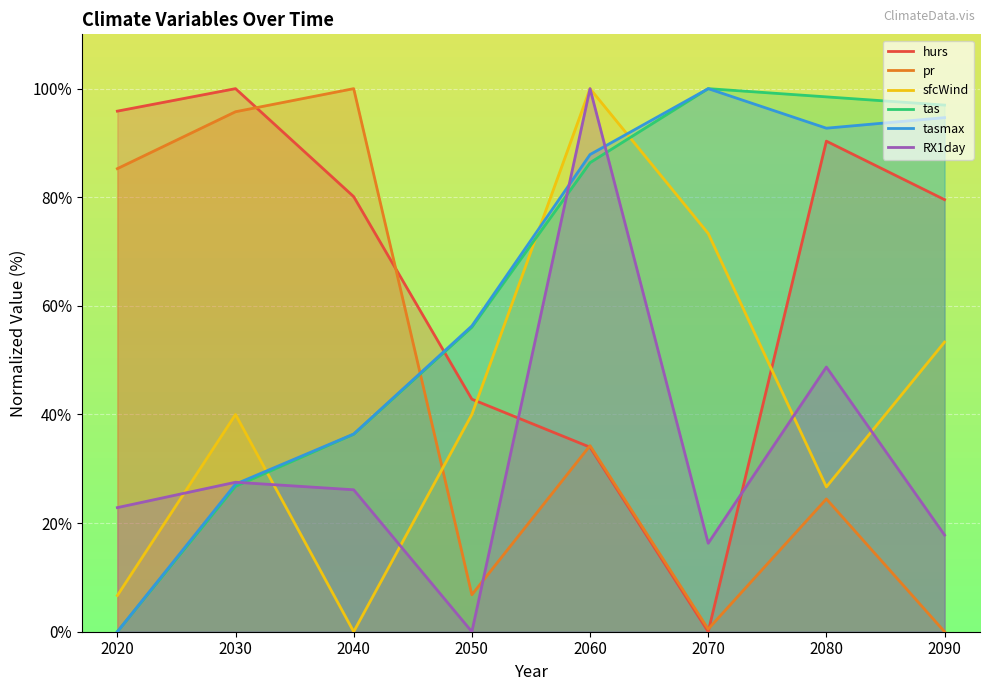

What is the difference between the maximum and minimum values in the RX1day series?

100.0